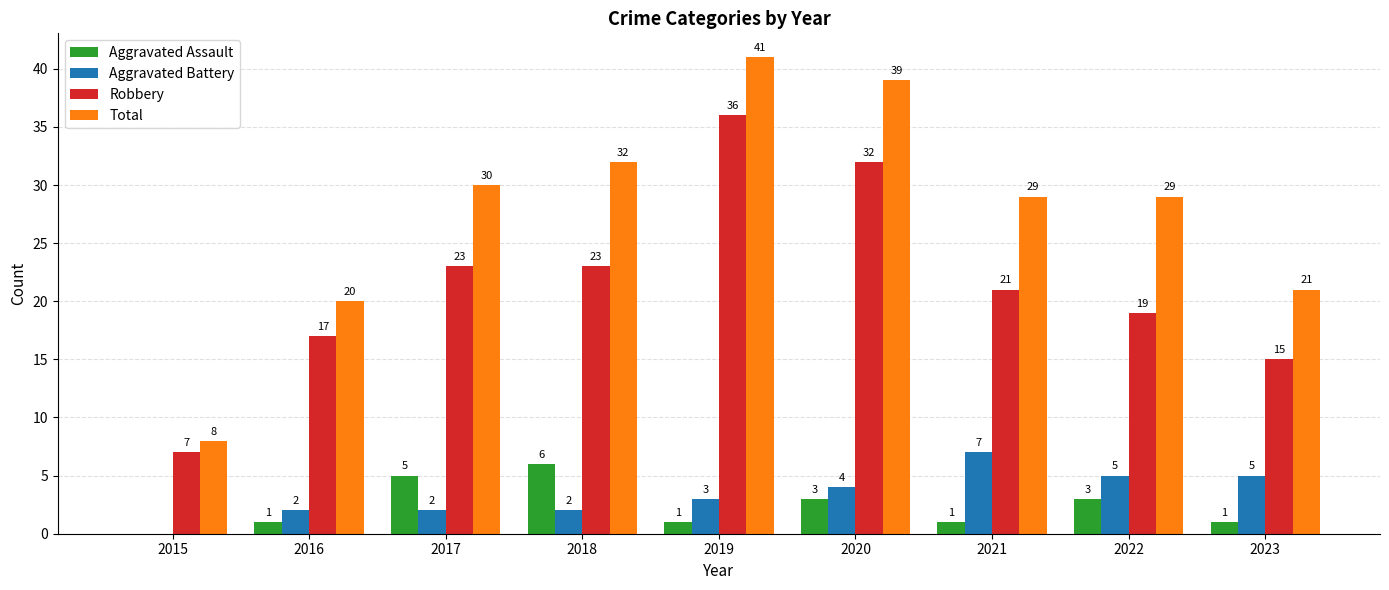

Which label corresponds to the largest value in the chart?

2019